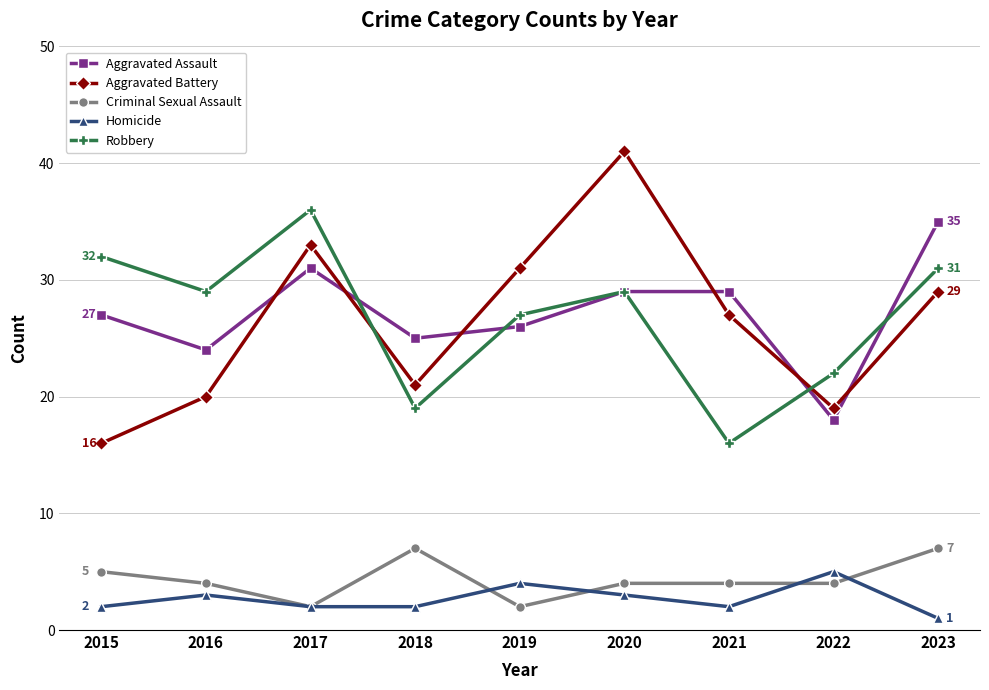

Read the Robbery value at 2021, to the nearest 5.

15